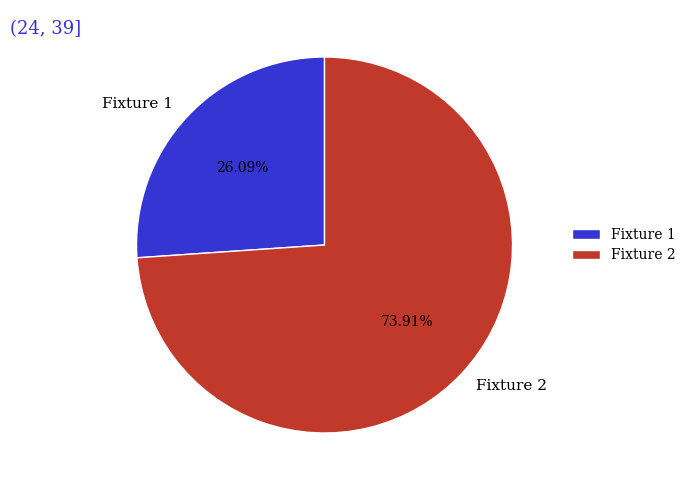

To the nearest percent, what portion does Fixture 2 represent?

74%